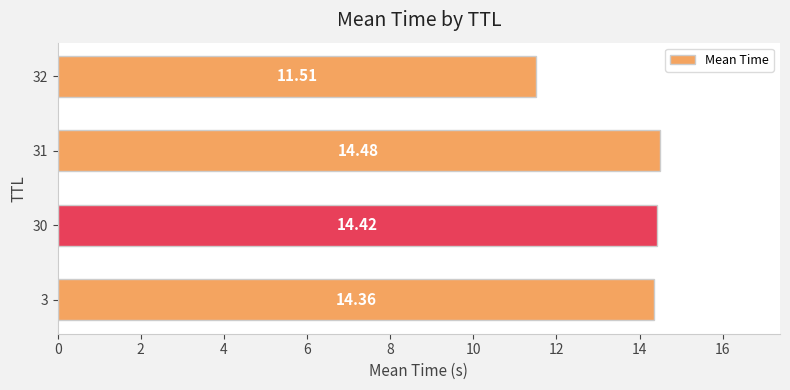

What is the difference between the values at 3 and 32?

2.8